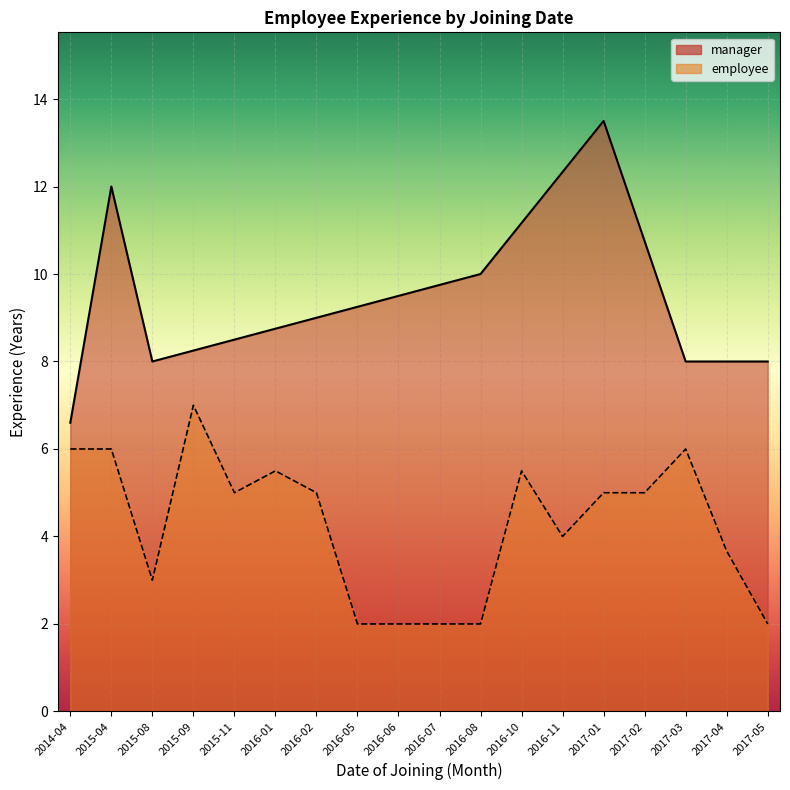

Reading left to right, what are all the values shown in this chart?

manager: 2014-04=6.6	2015-04=12.0	2015-08=8.0	2015-09=8.2	2015-11=8.5	2016-01=8.8	2016-02=9.0	2016-05=9.2	2016-06=9.5	2016-07=9.8	2016-08=10.0	2016-10=11.2	2016-11=12.3	2017-01=13.5	2017-02=10.8	2017-03=8.0	2017-04=8.0	2017-05=8.0
employee: 2014-04=6.0	2015-04=6.0	2015-08=3.0	2015-09=7.0	2015-11=5.0	2016-01=5.5	2016-02=5.0	2016-05=2.0	2016-06=2.0	2016-07=2.0	2016-08=2.0	2016-10=5.5	2016-11=4.0	2017-01=5.0	2017-02=5.0	2017-03=6.0	2017-04=3.7	2017-05=2.0